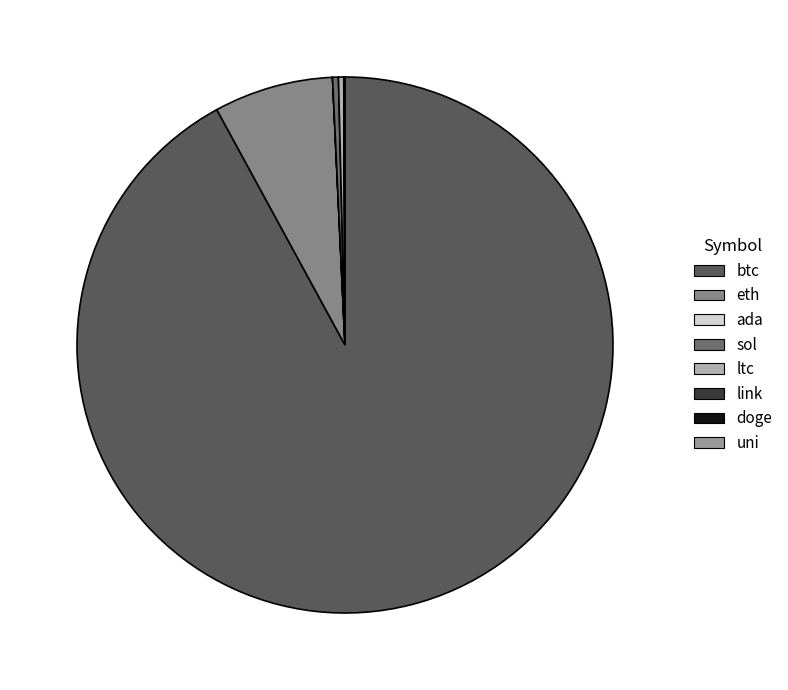

Which category has the biggest portion of the pie?

btc